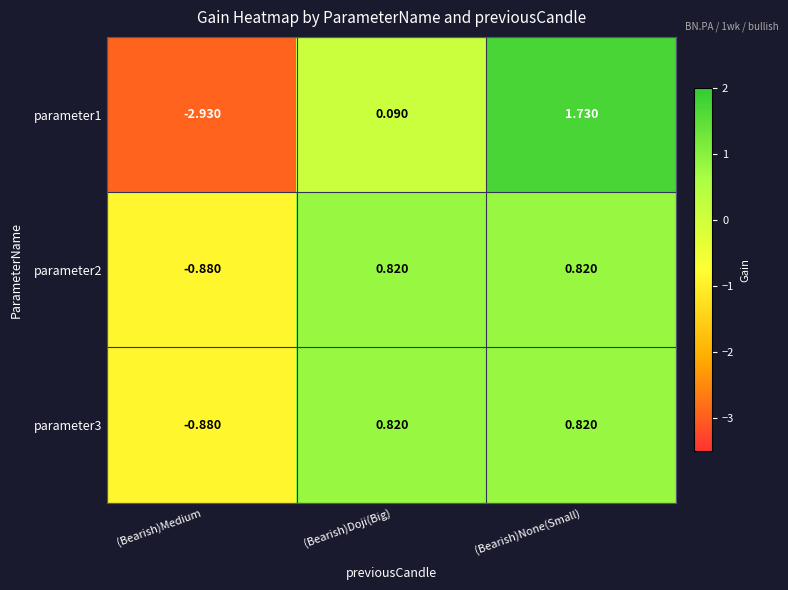

Count the number of categories in the chart.

3